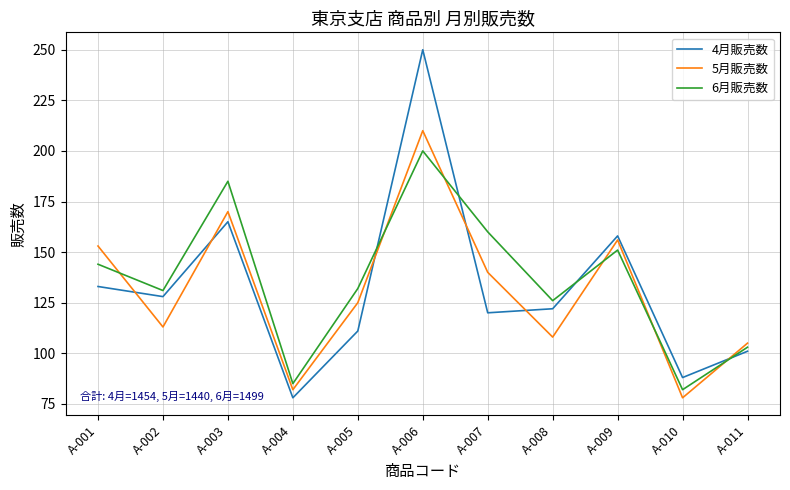

How many times do 4月販売数 and 5月販売数 cross each other?

6